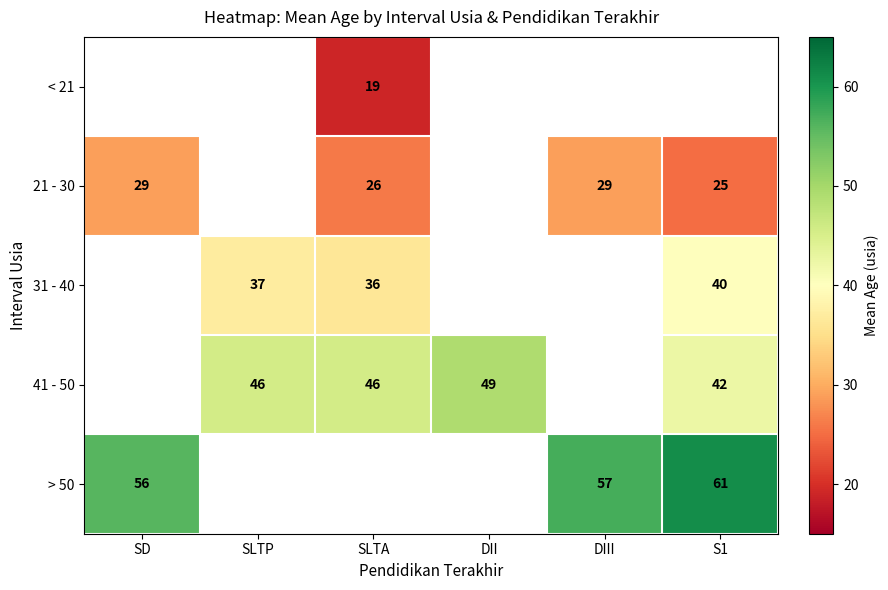

The value of > 50 at SD is 56. True or false?

True